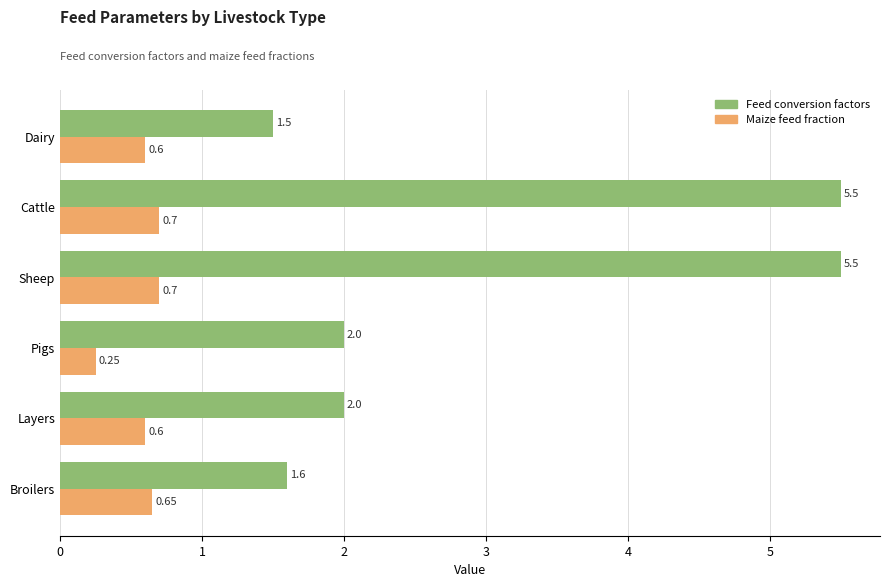

Rank the series by their maximum value, from highest to lowest.

Feed conversion factors, Maize feed fraction